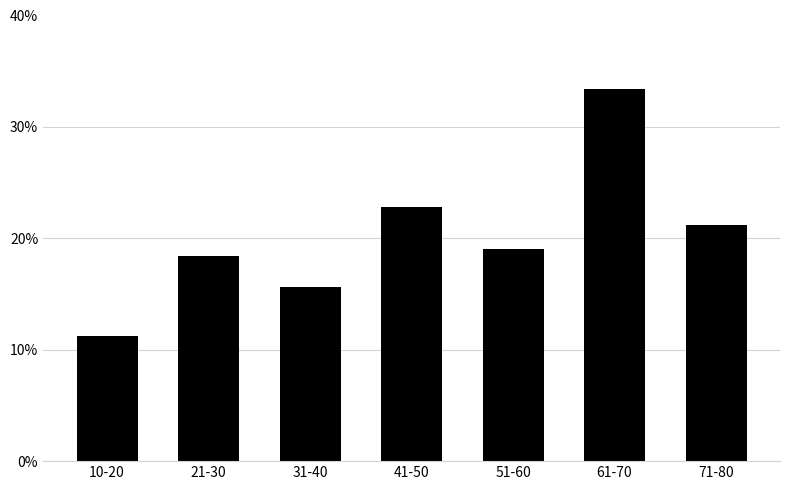

Reading left to right, transcribe all the data shown in this chart.

11.2	18.4	15.7	22.8	19.0	33.4	21.2